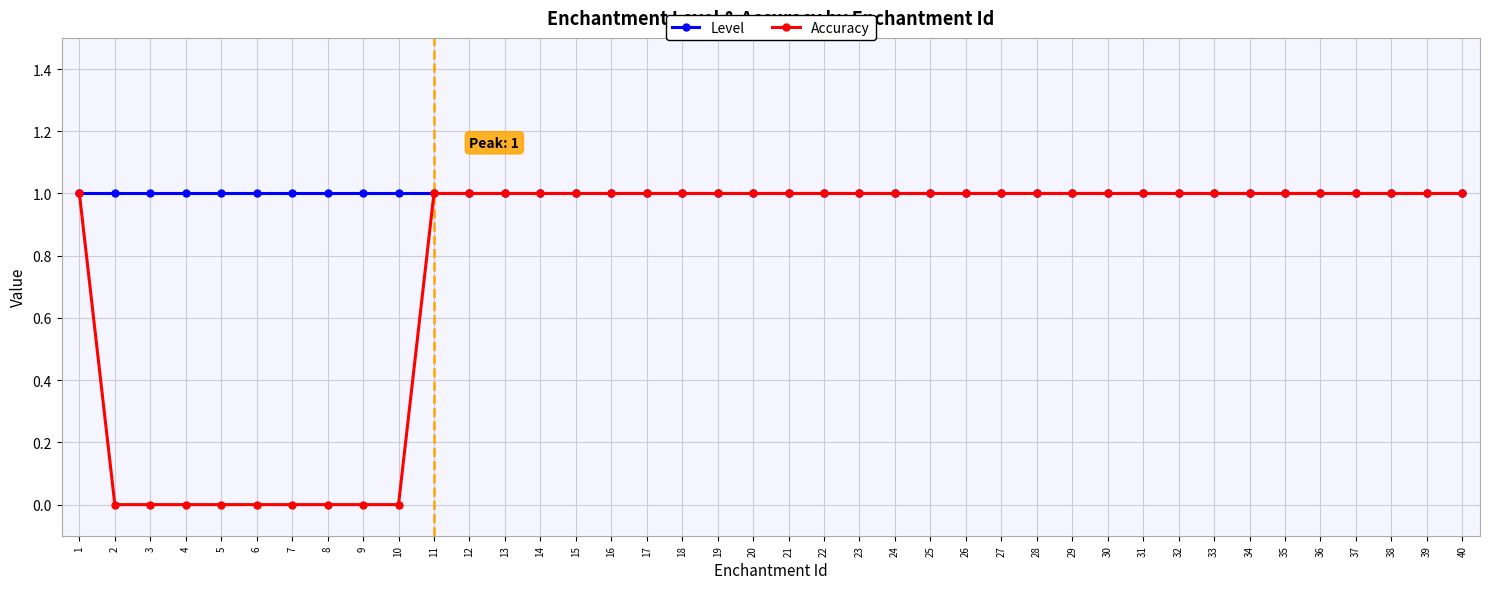

What is the spread (max minus min) of values at 10?

1